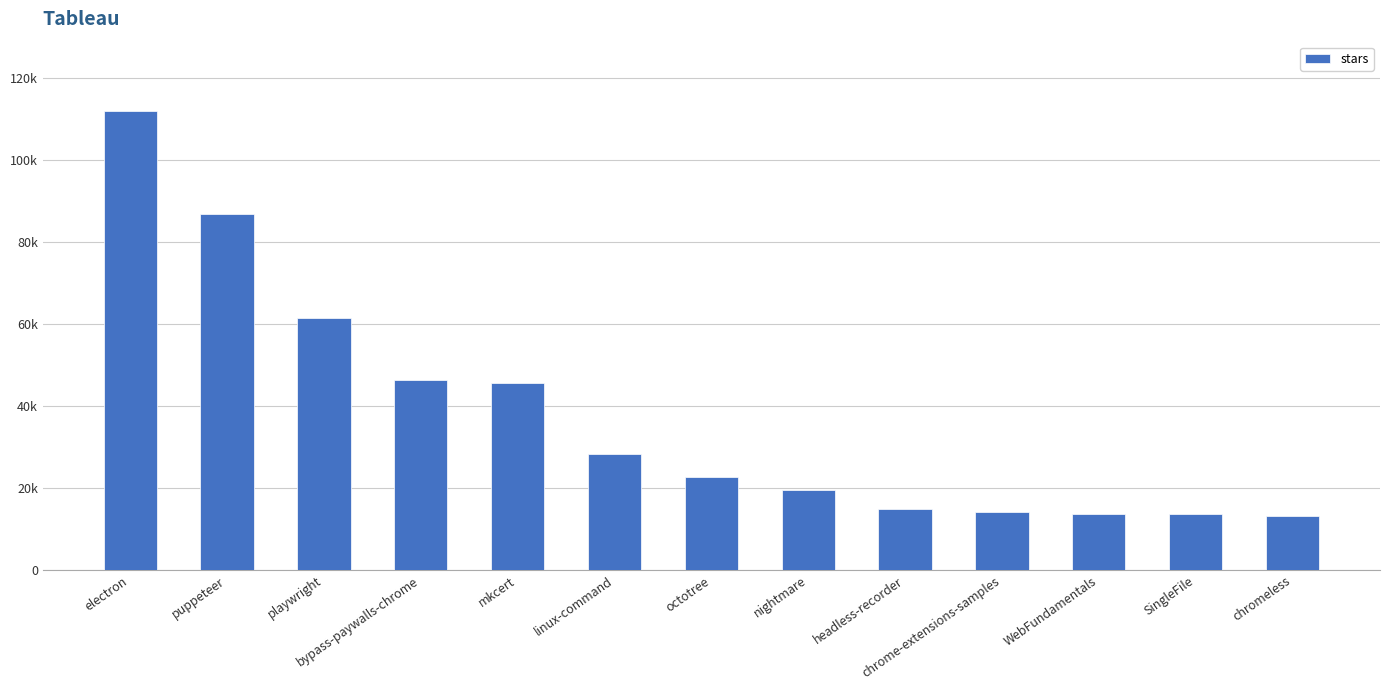

Reading left to right, extract all data points from this chart.

112000	86700	61400	46400	45600	28400	22700	19500	14900	14200	13800	13600	13200